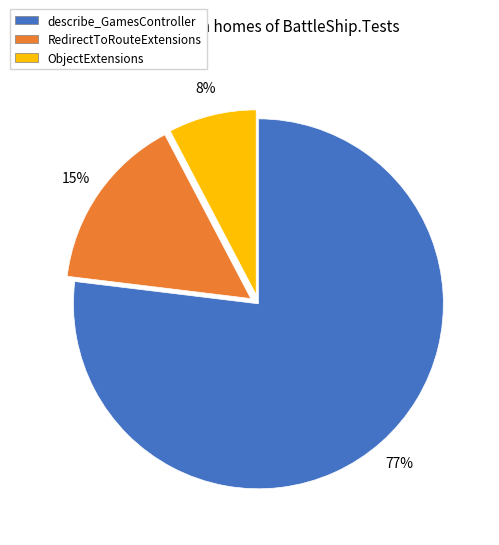

Is there any slice that represents more than half of the pie?

Yes